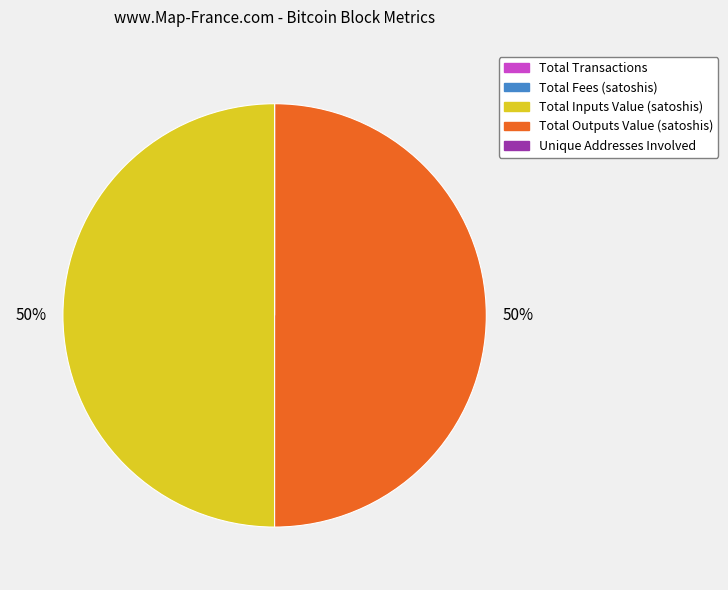

To the nearest percent, what is the average slice percentage?

20%